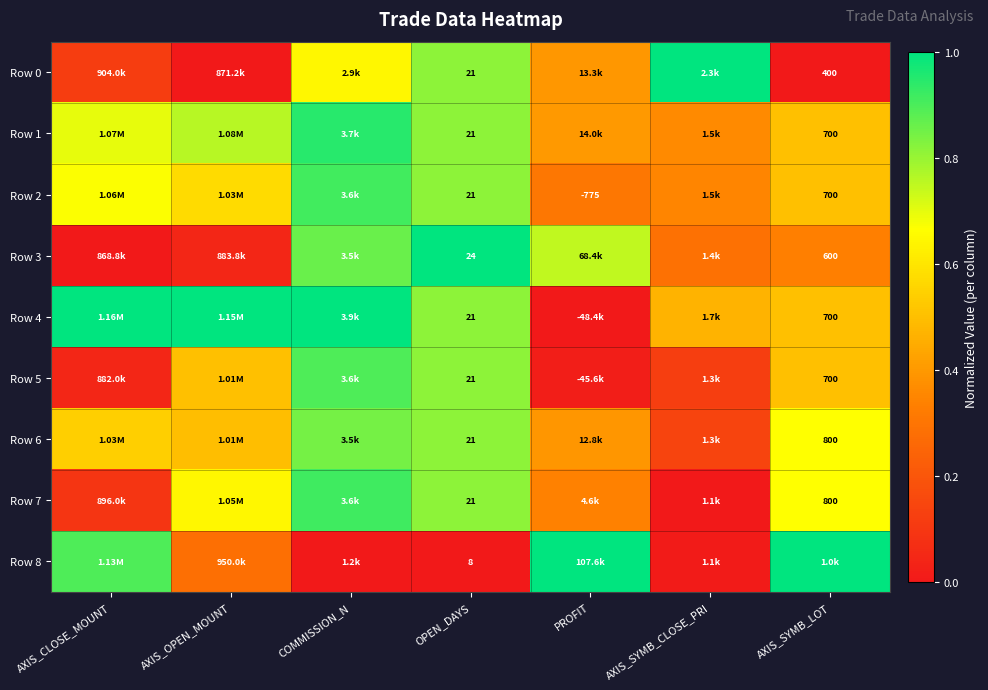

How many positive values does the Row 4 series have?

6